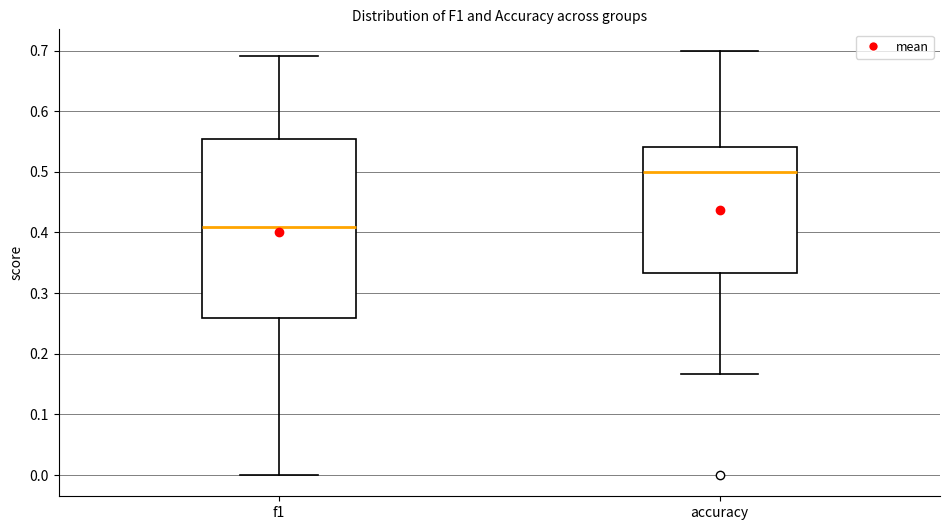

Where does the median line of the box for f1 sit on the y-axis? The values are not printed on the chart, so give them approximately, as read against the axis.

0.41